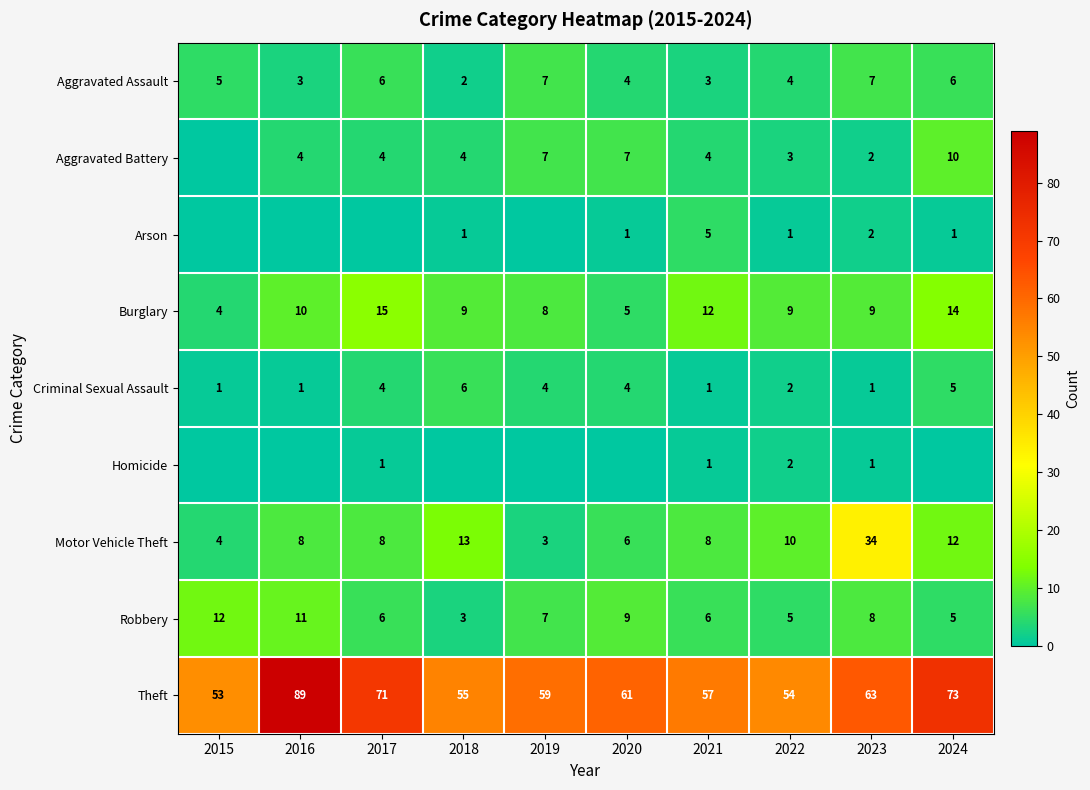

At which label does Robbery reach its minimum?

2018